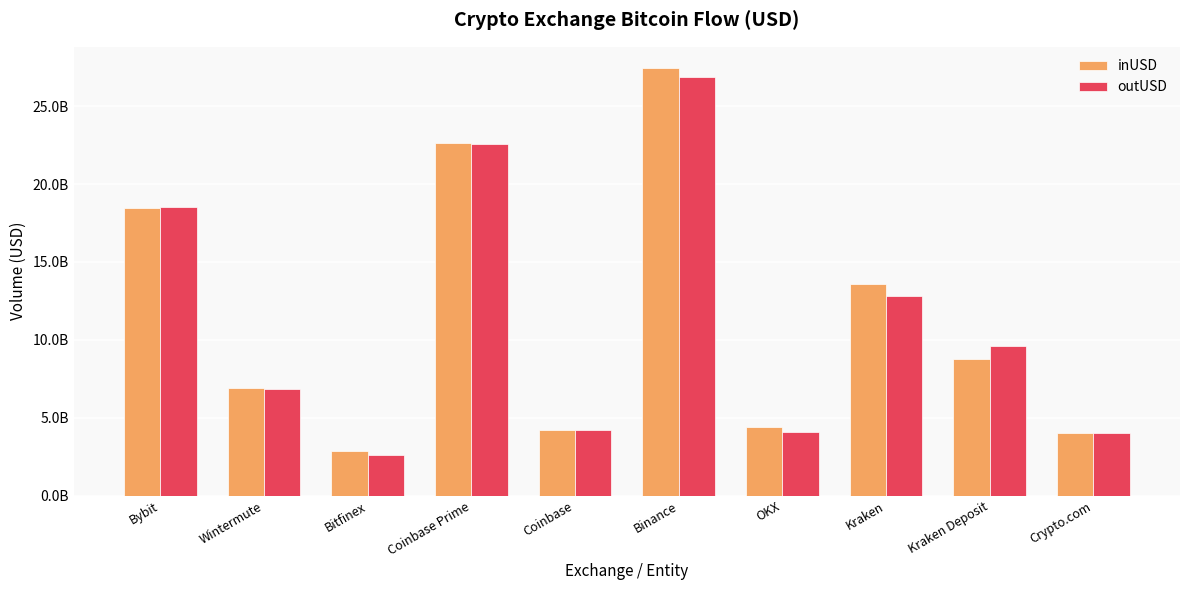

At which label does inUSD reach its peak?

Binance